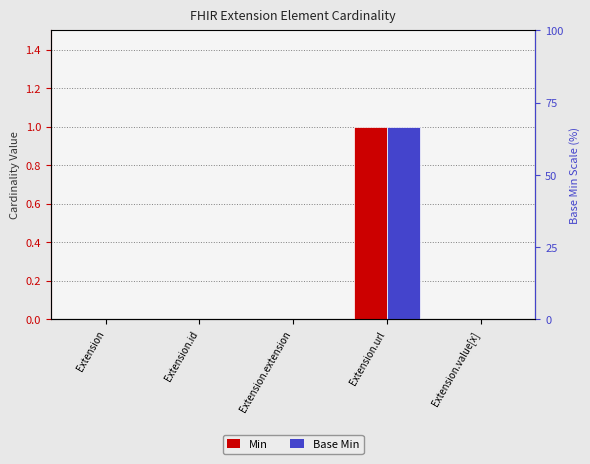

The value of Base Min at Extension.url is 1. True or false?

True